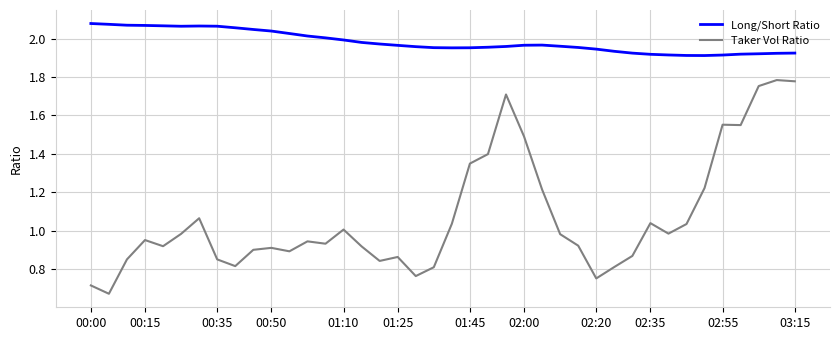

Rank the series by their maximum value, from lowest to highest.

Taker Vol Ratio, Long/Short Ratio